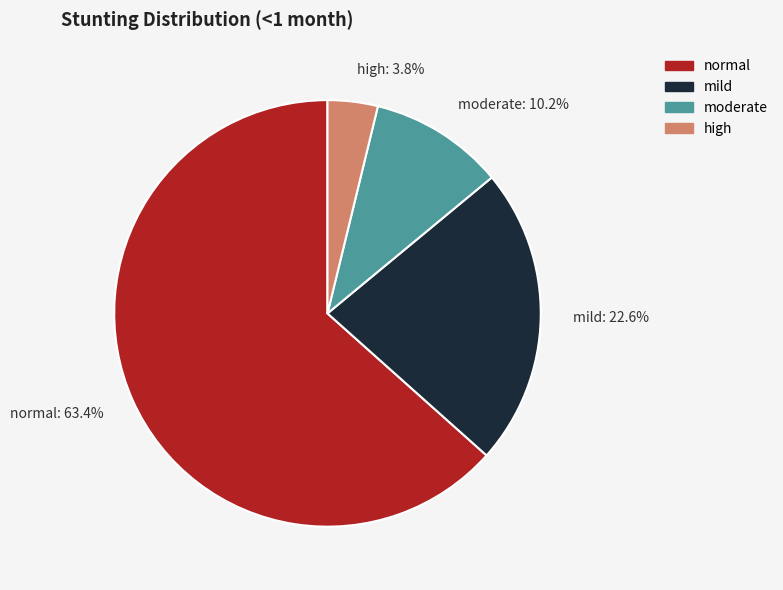

To the nearest percent, what is the difference between the mild and moderate slice percentages?

12%